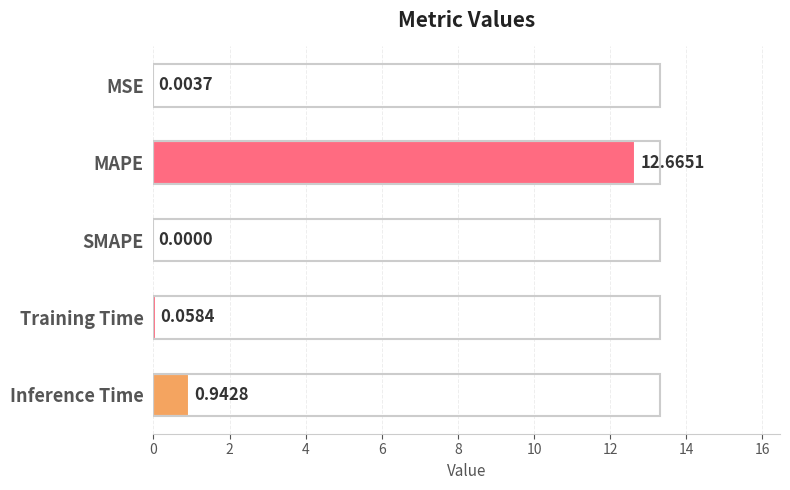

What is the maximum value shown in the chart?

12.7